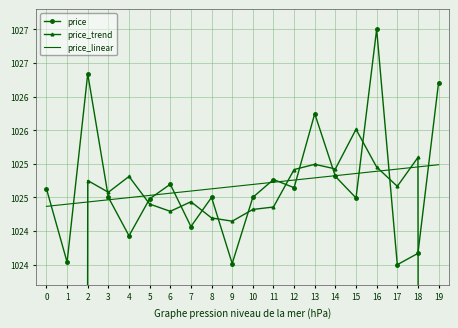

Does the chart have visible grid lines?

Yes